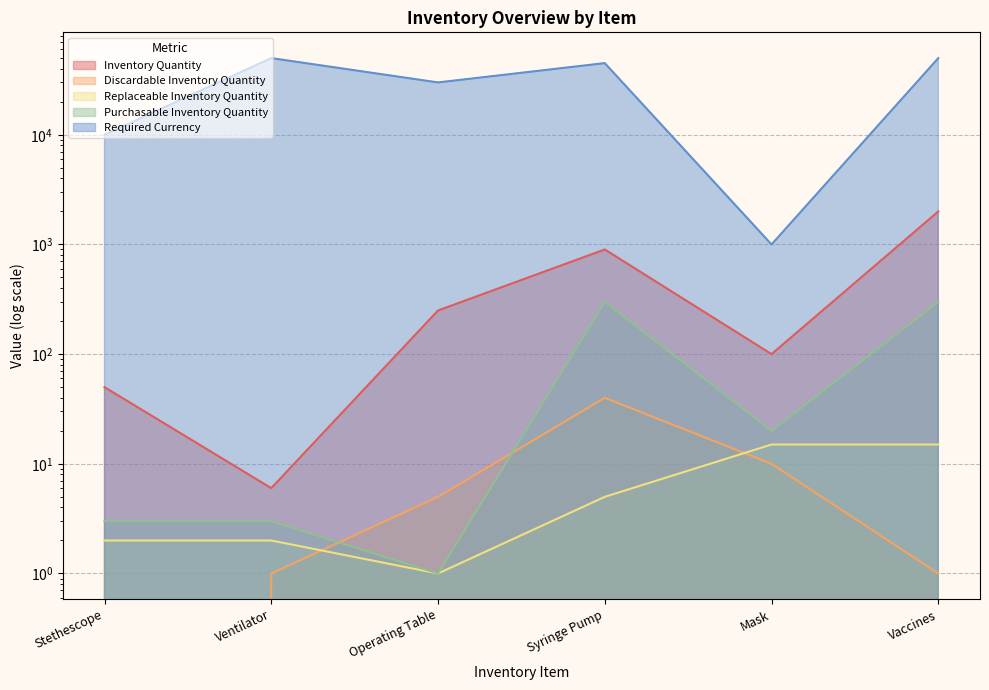

Which category has the highest value in the Replaceable Inventory Quantity series?

Mask